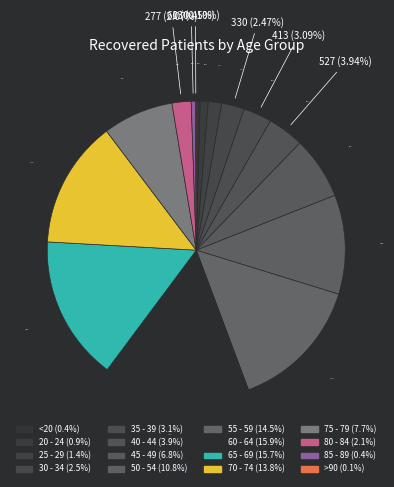

Do 50 - 54 and <20 together represent more than half of the pie?

No